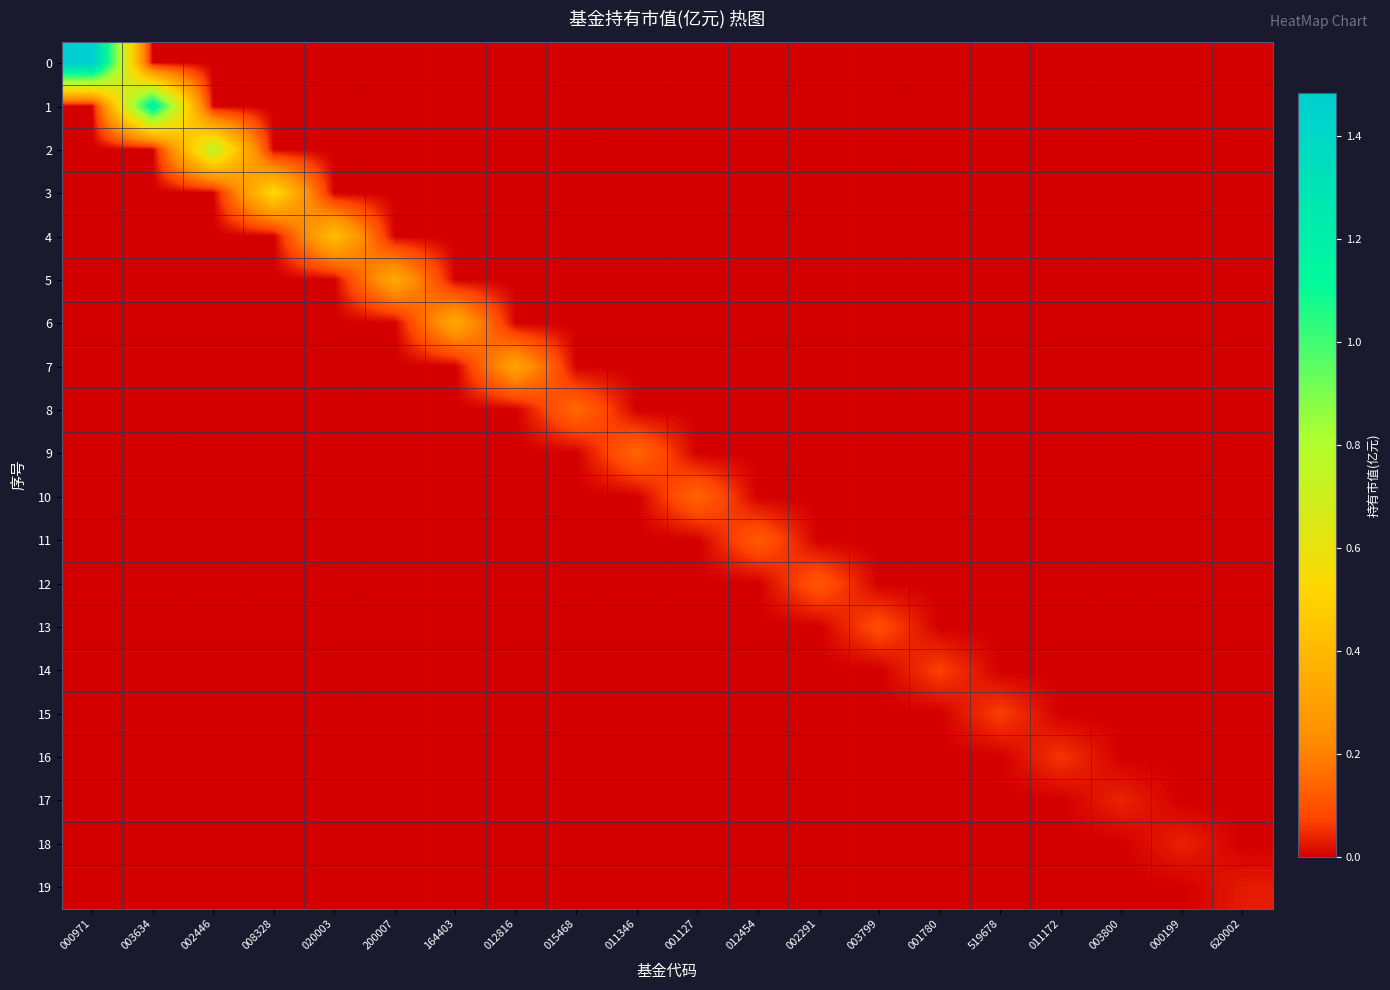

List the series in order of their peak value, lowest first.

19, 18, 17, 16, 15, 14, 13, 12, 11, 10, 9, 8, 7, 6, 5, 4, 3, 2, 1, 0